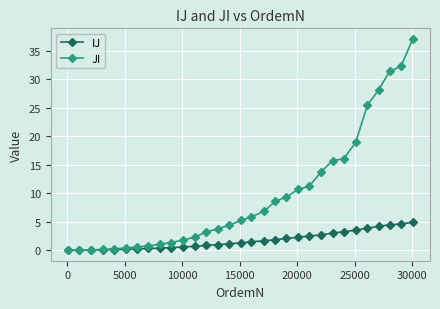

After their last crossing, which series has the higher values: JI or IJ?

JI